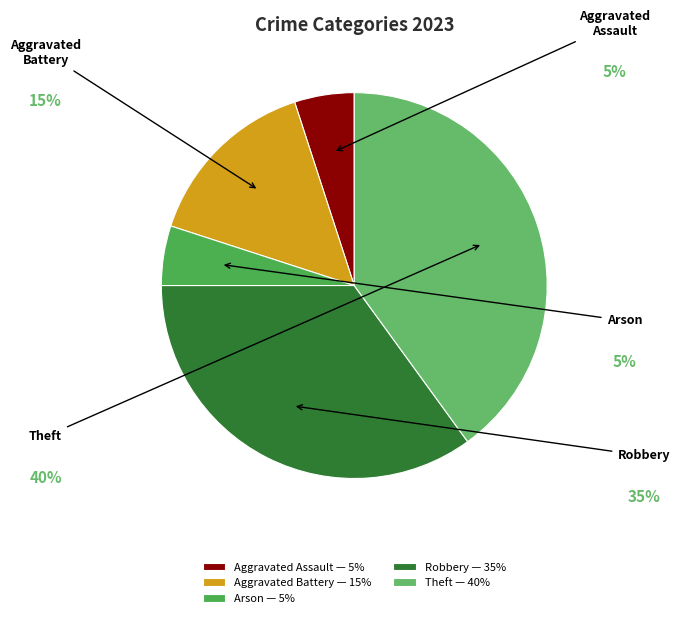

Is there any slice that represents more than half of the pie?

No